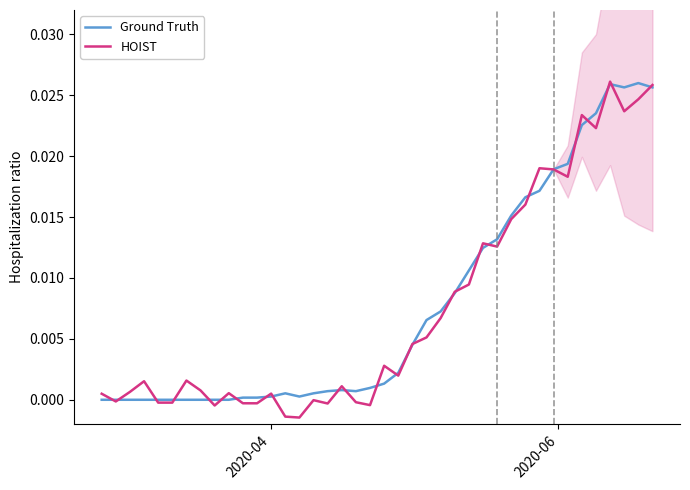

True or false: Ground Truth has more than 0 points higher than both neighbors.

True